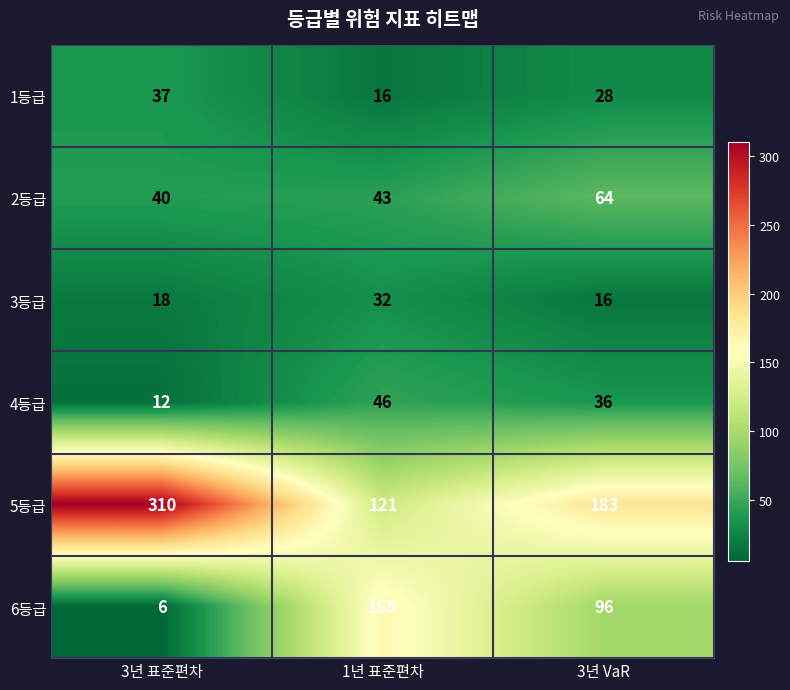

At which label does 4등급 first exceed 36?

1년 표준편차